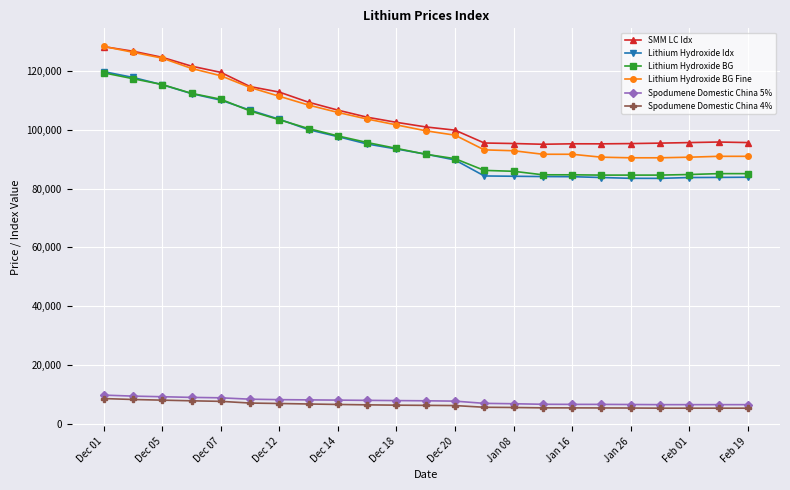

What is the highest value of the Spodumene Domestic China 4% series?

8500